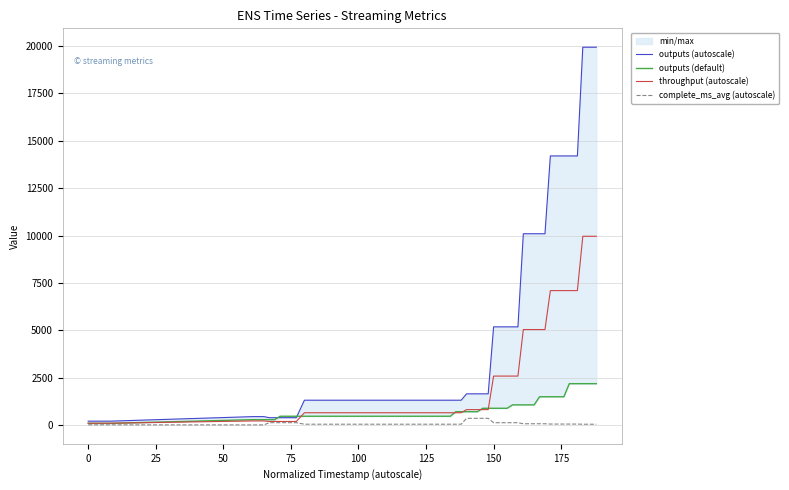

What is the maximum value for throughput (autoscale)?

9963.0